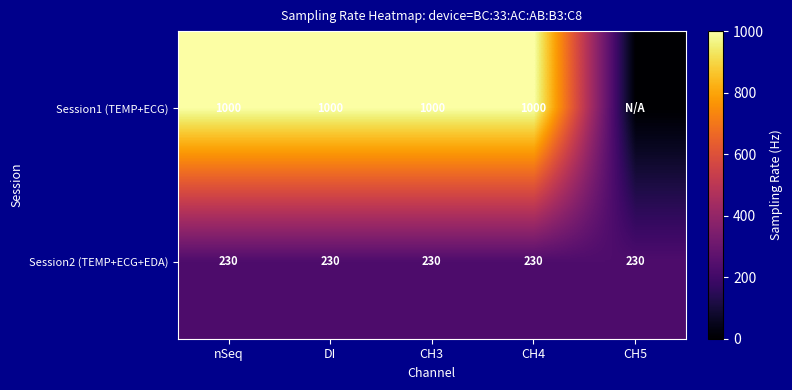

Is it true that Session1 (TEMP+ECG) equals 1689 at CH3?

False